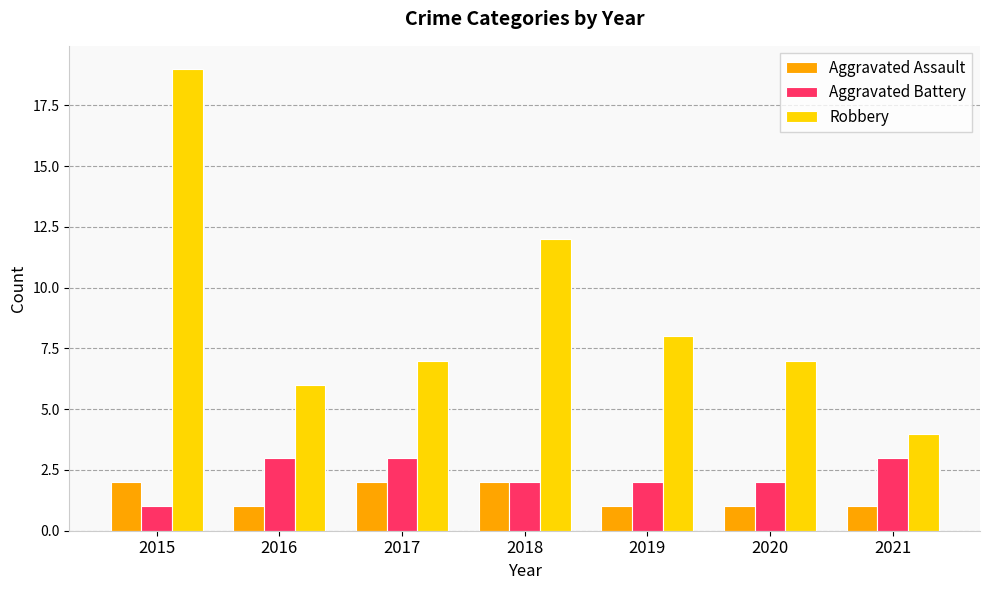

What are all the series names shown in the legend?

Aggravated Assault, Aggravated Battery, Robbery